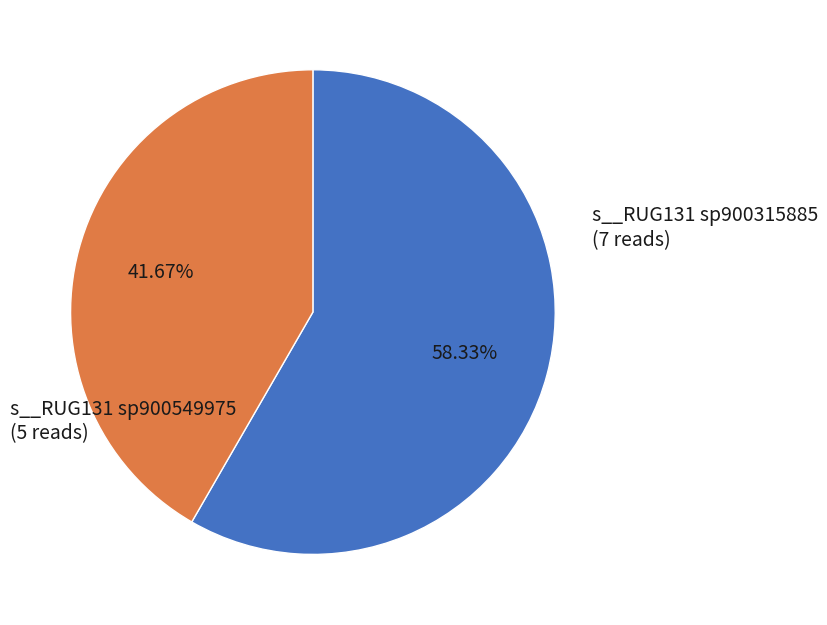

Count the number of slices in the pie.

2